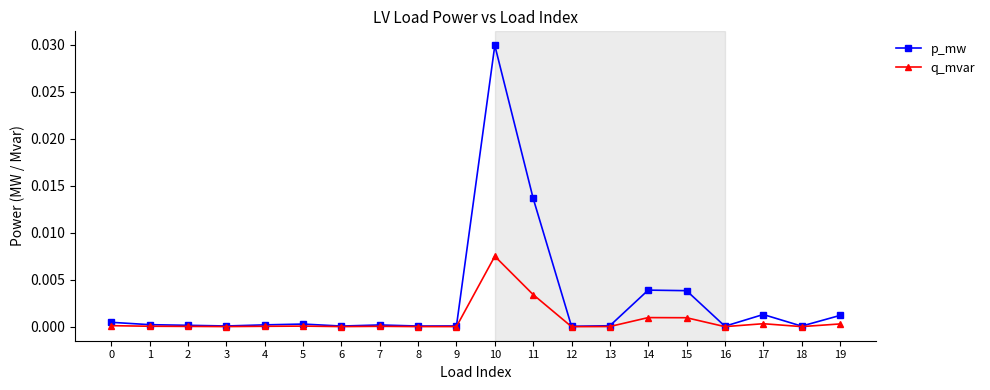

Does the chart have visible grid lines?

No